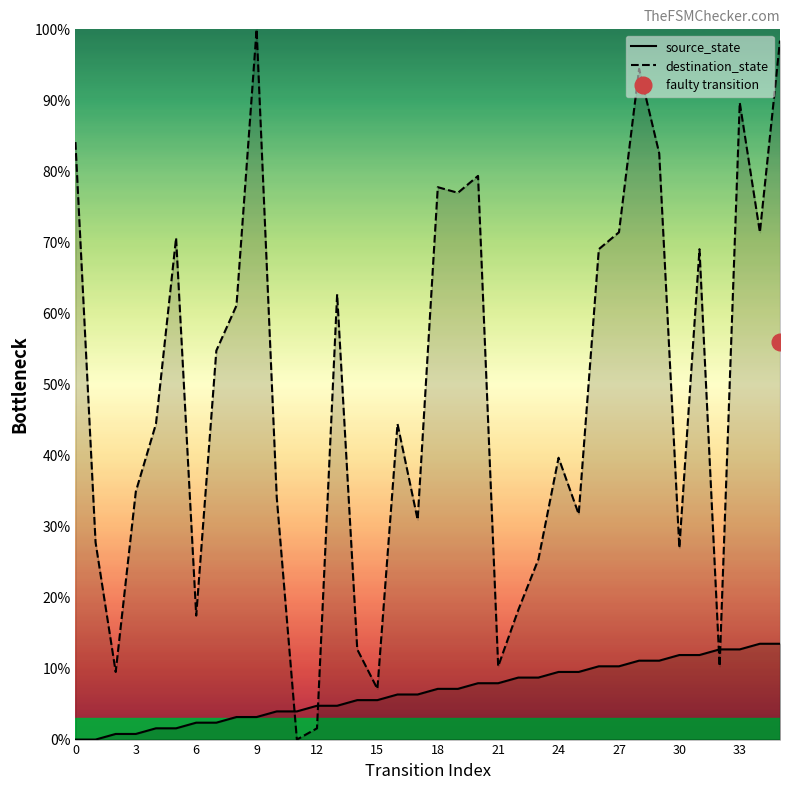

Where is source_state nearest to the value 6?

16